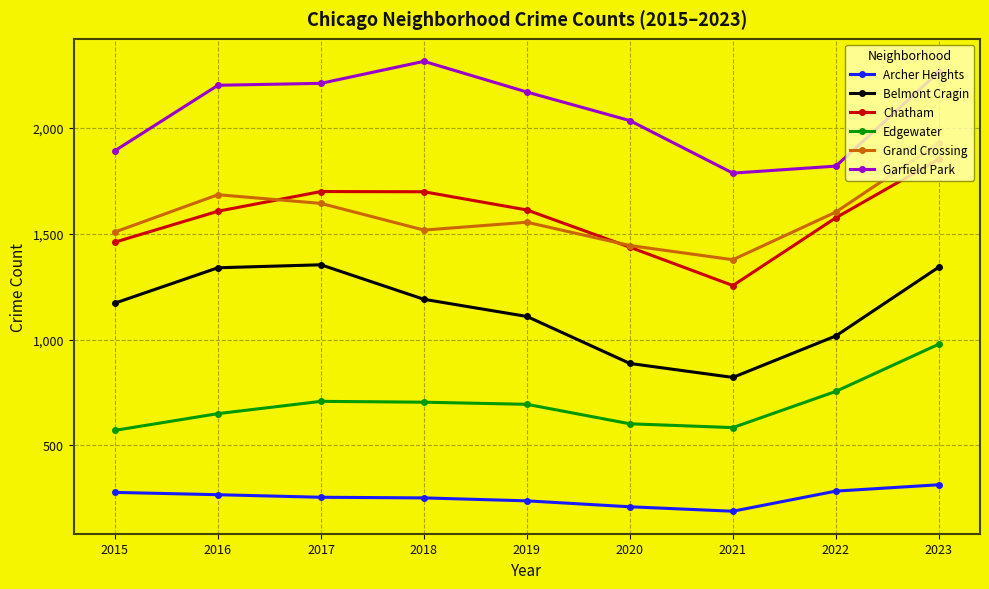

Where is Edgewater nearest to the value 774?

2022